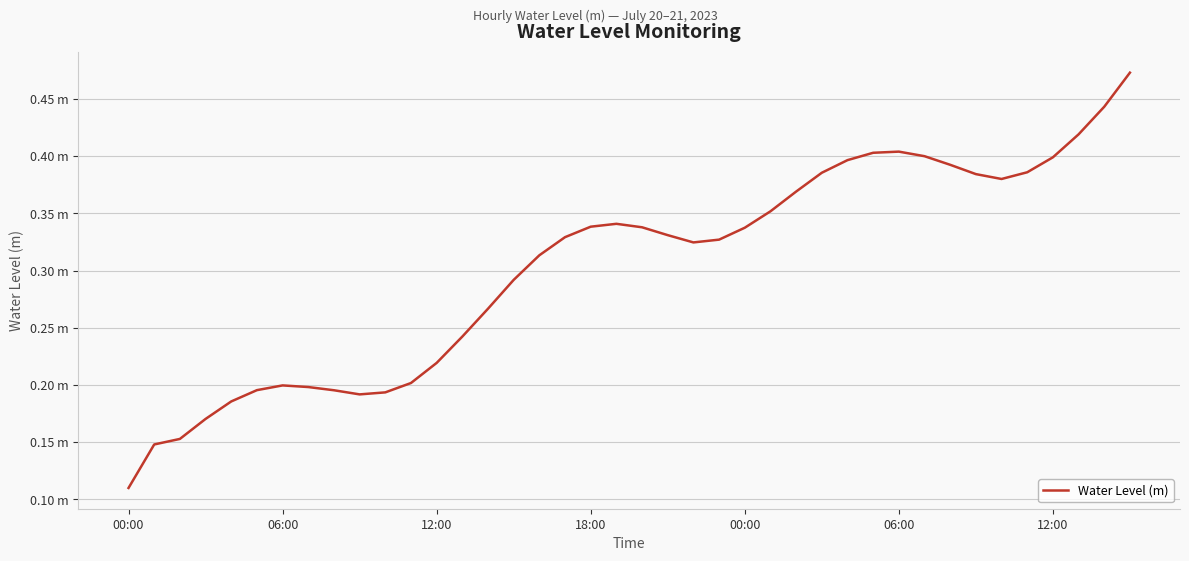

Does the chart display data point markers on the line(s)?

No